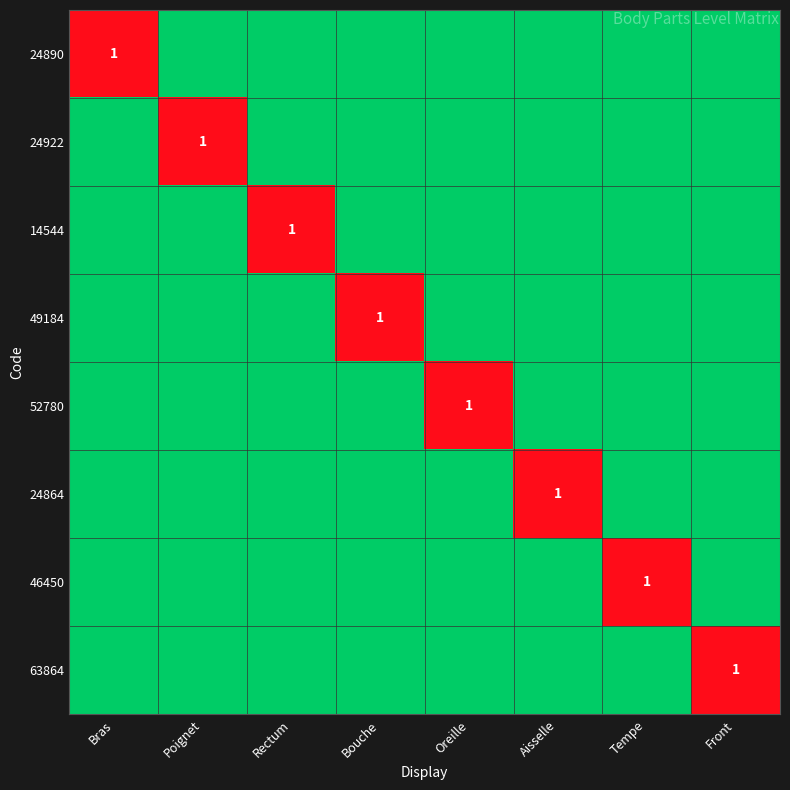

At how many categories does at least one series exceed 0?

8